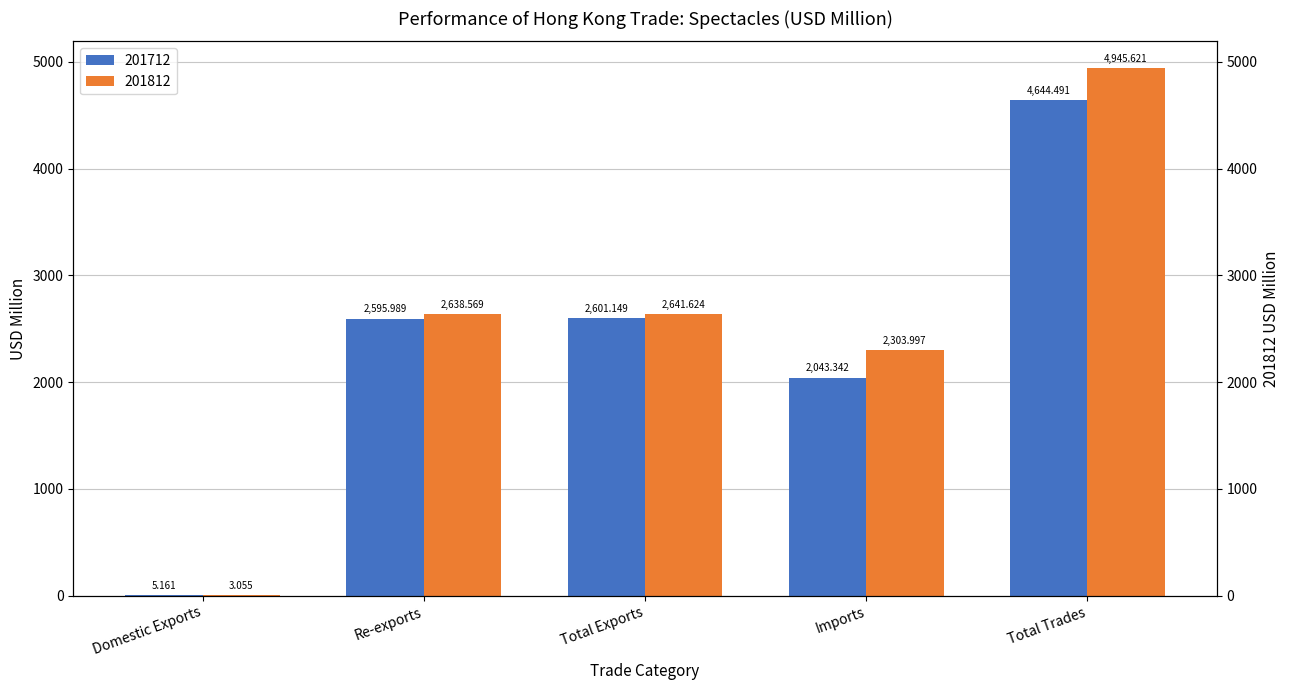

Which series has the largest total across all categories?

201812